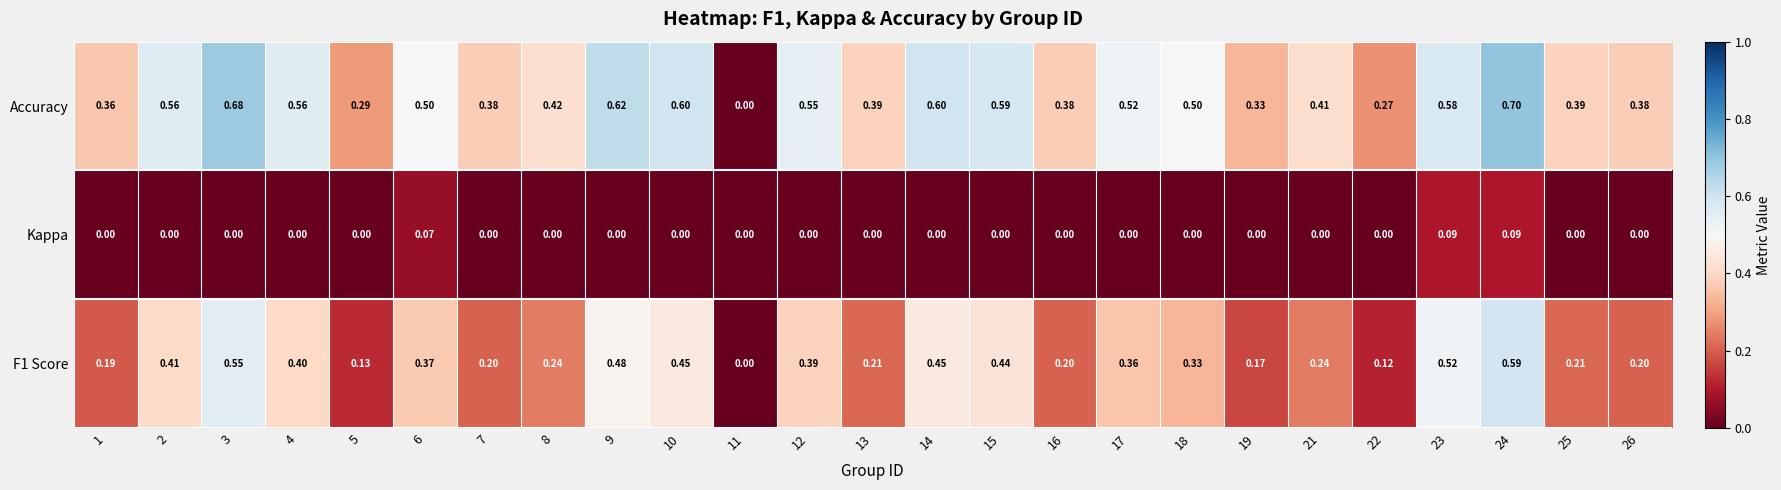

List the series in order of their peak value, lowest first.

Kappa, F1 Score, Accuracy